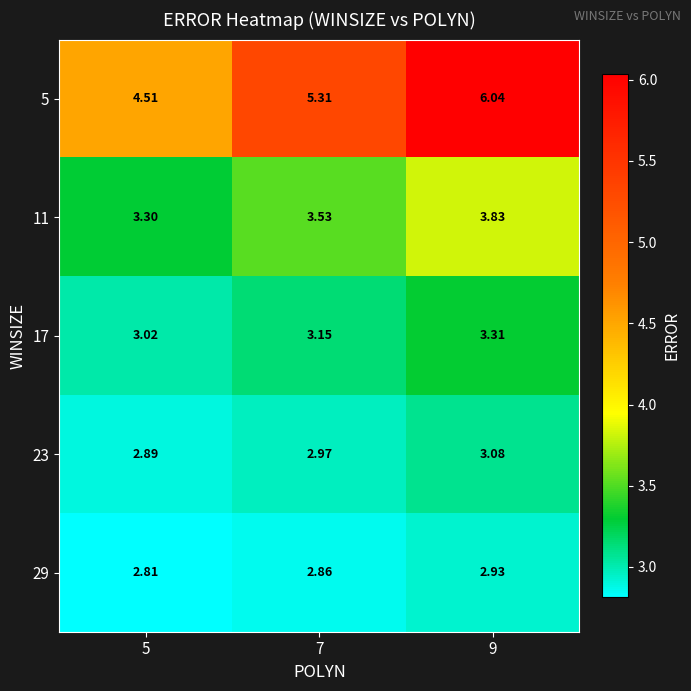

Is the value of 23 at 7 greater than the value of 5 at 7?

No